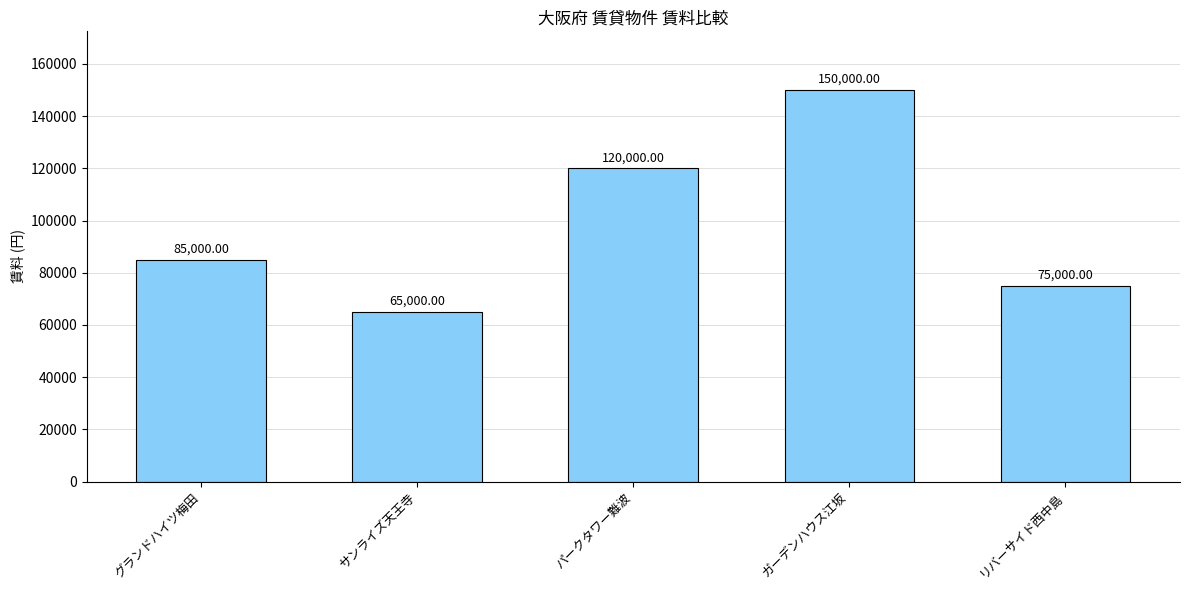

How many distinct data groups are displayed?

1